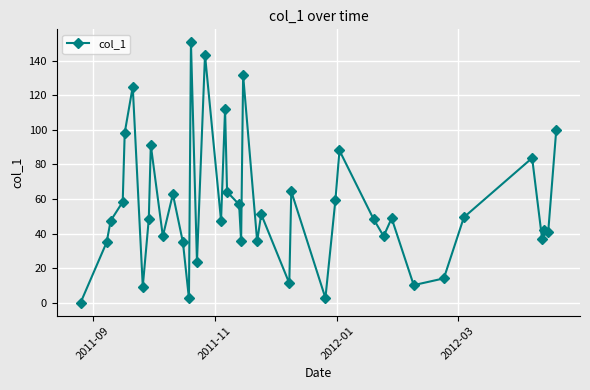

What is the sum of all values?

2243.1